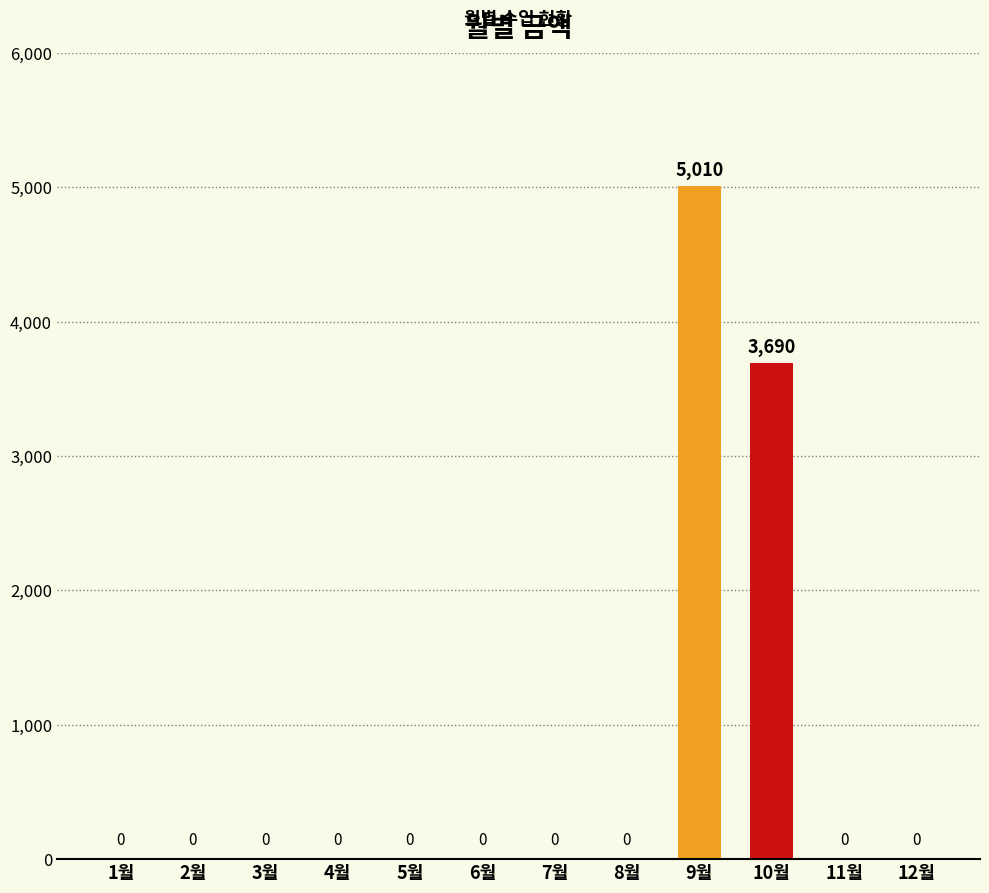

How many series are shown in this chart?

1